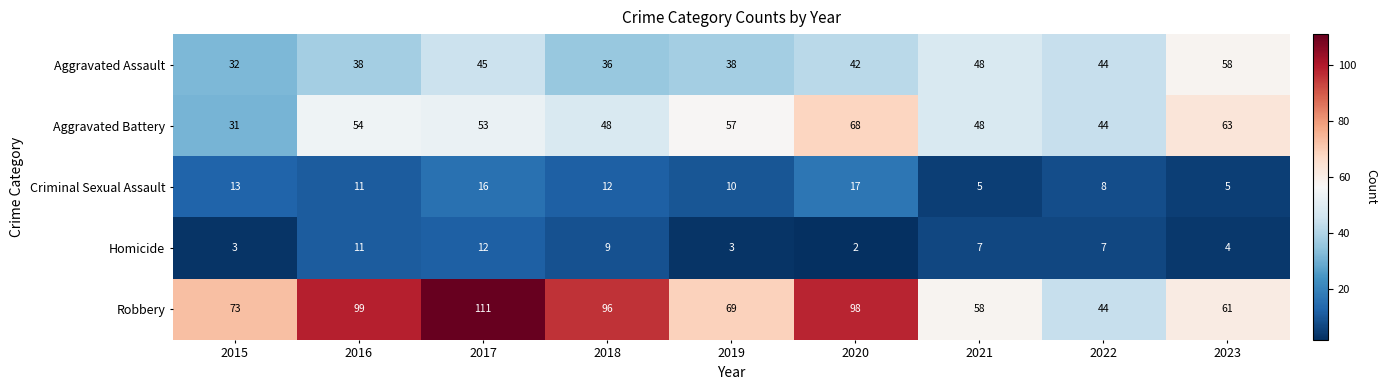

What is the total value across all series at 2016?

213